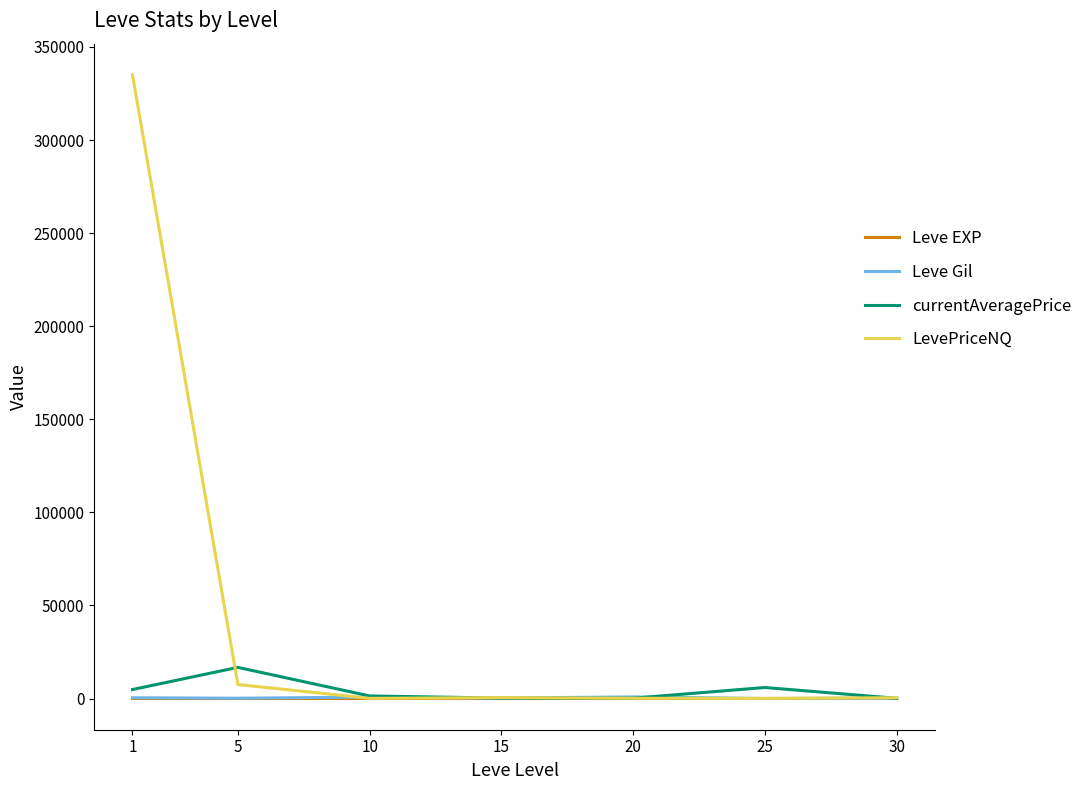

Which series has the largest total across all categories?

LevePriceNQ